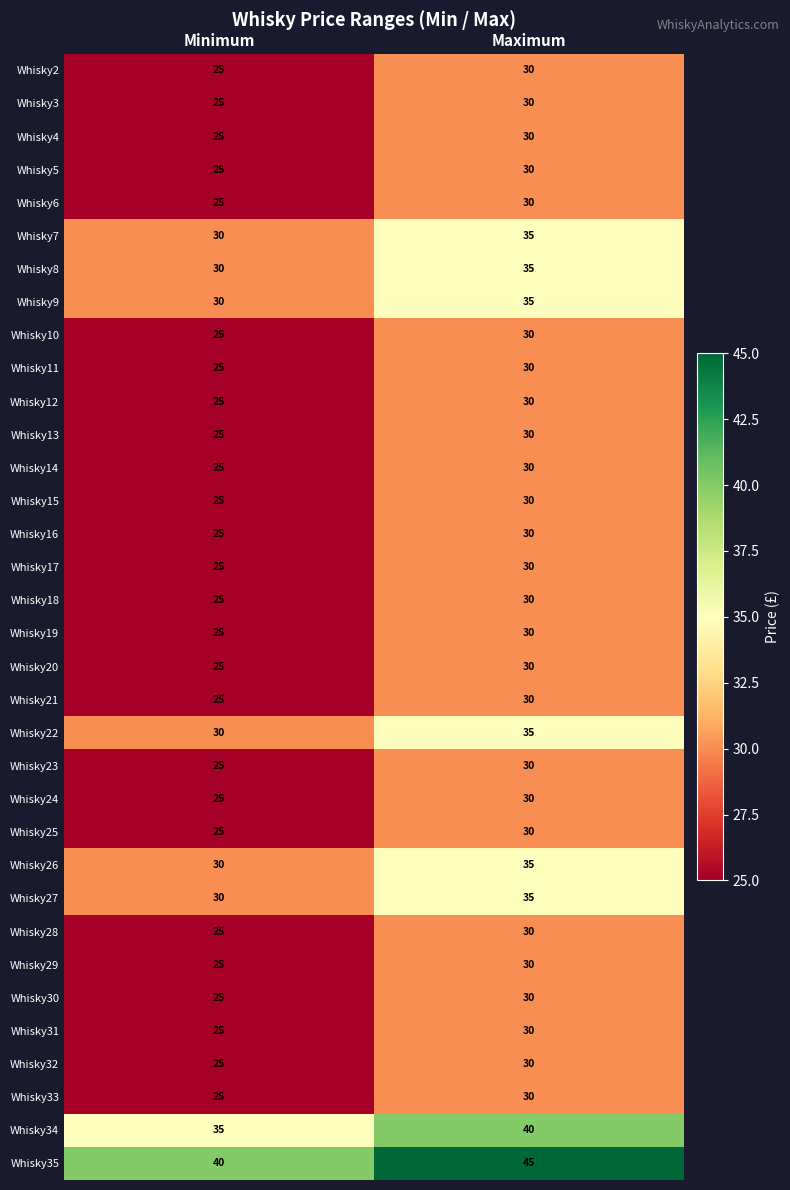

What is the sum of all Whisky25 values?

55